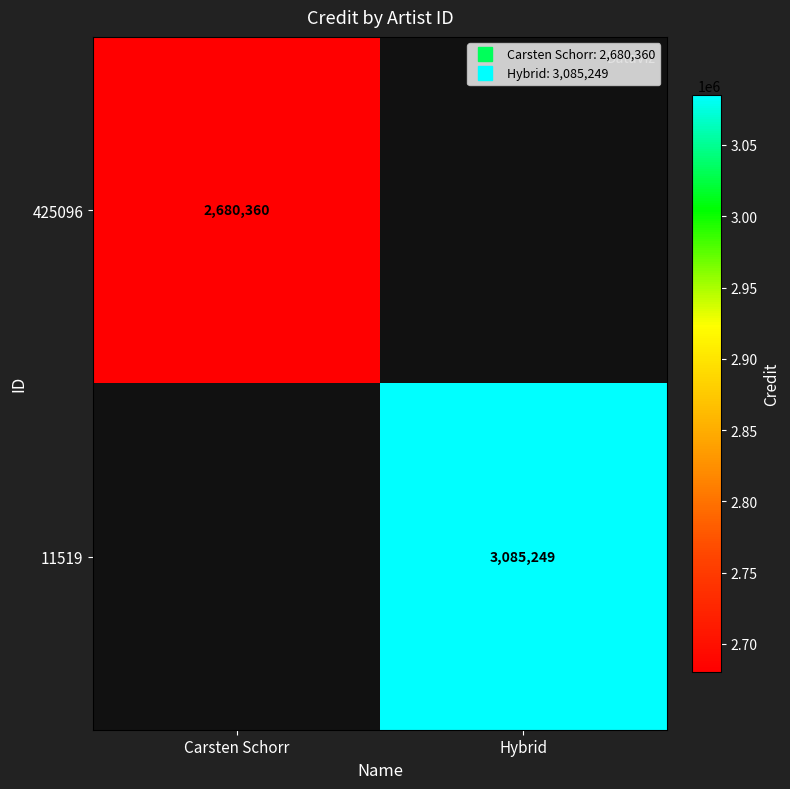

At how many categories does at least one series exceed 2820814?

1